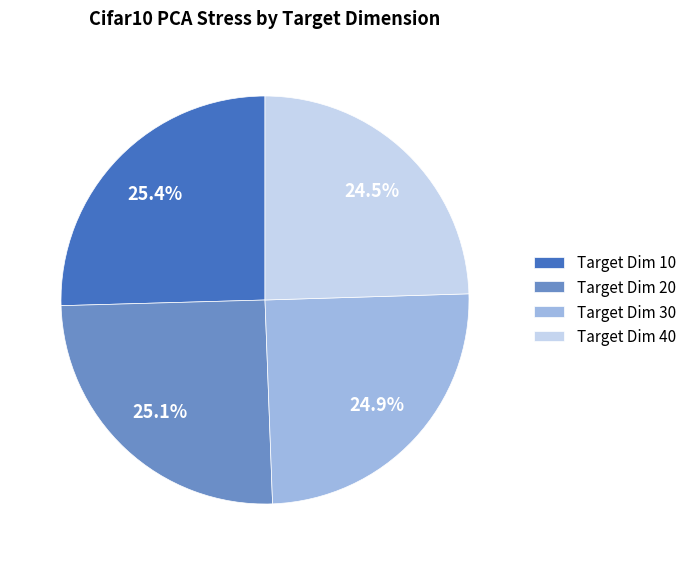

Is the sum of Target Dim 30 and Target Dim 40 greater than half?

No